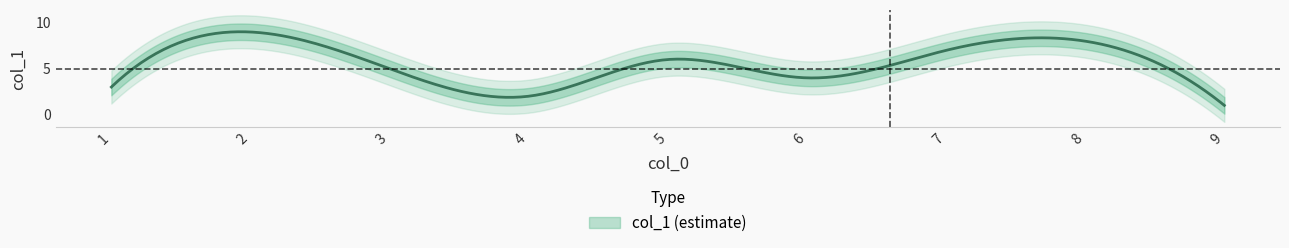

Which has a higher value, 6 or 5?

5